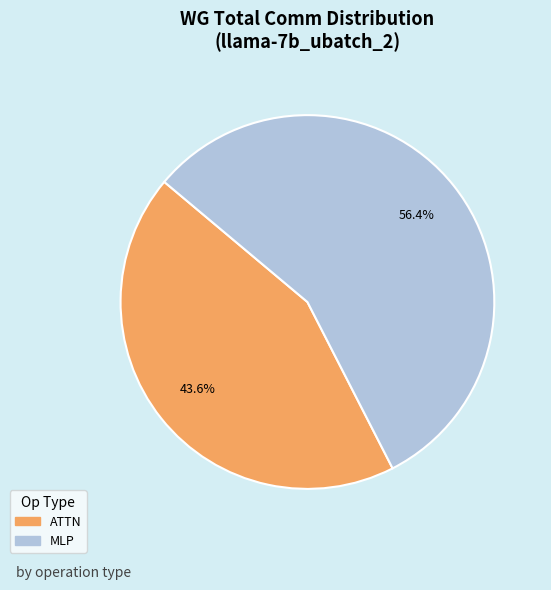

How many segments does this pie chart have?

2